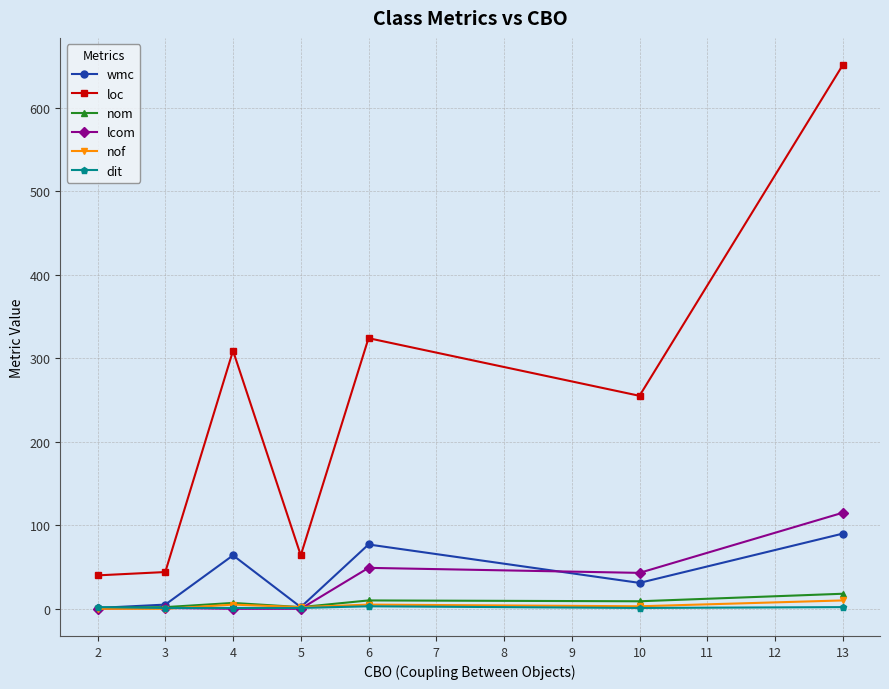

How many lines are shown in the chart?

6